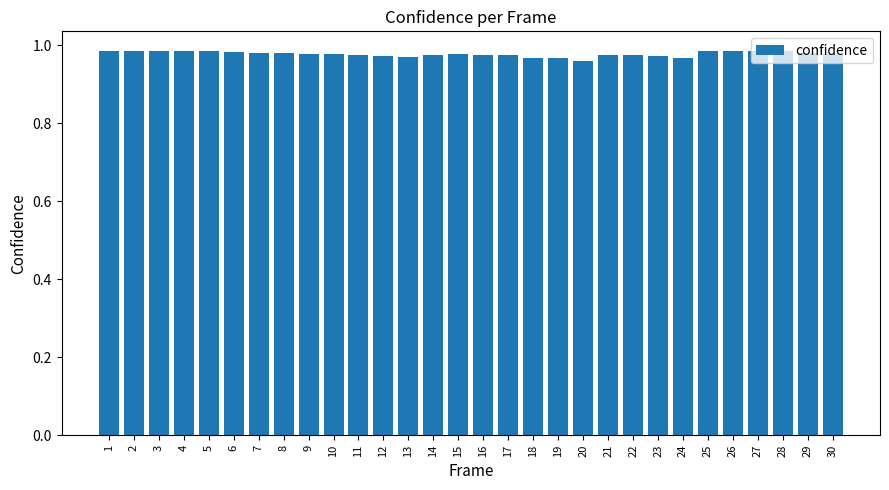

True or false: the data shows 1.8 at 29.

False